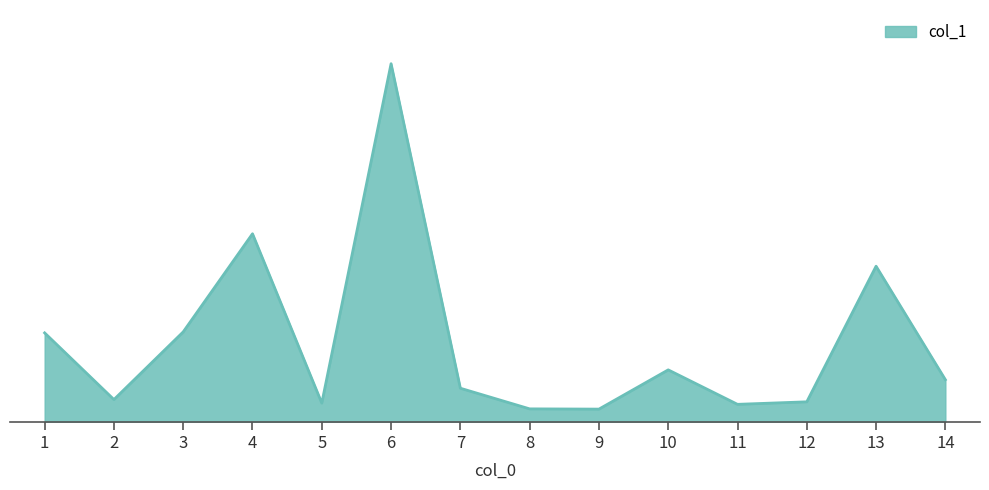

Where is the data nearest to the value 73?

4